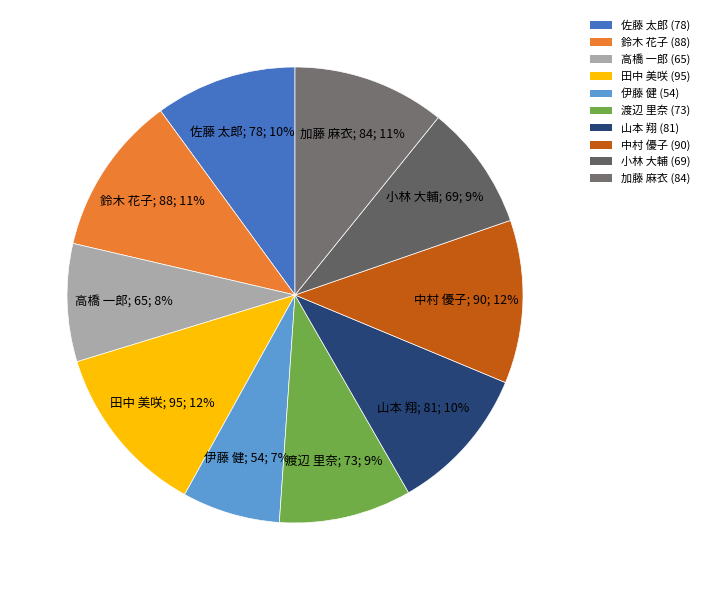

Rank the categories by value from highest to lowest.

田中 美咲, 中村 優子, 鈴木 花子, 加藤 麻衣, 山本 翔, 佐藤 太郎, 渡辺 里奈, 小林 大輔, 高橋 一郎, 伊藤 健